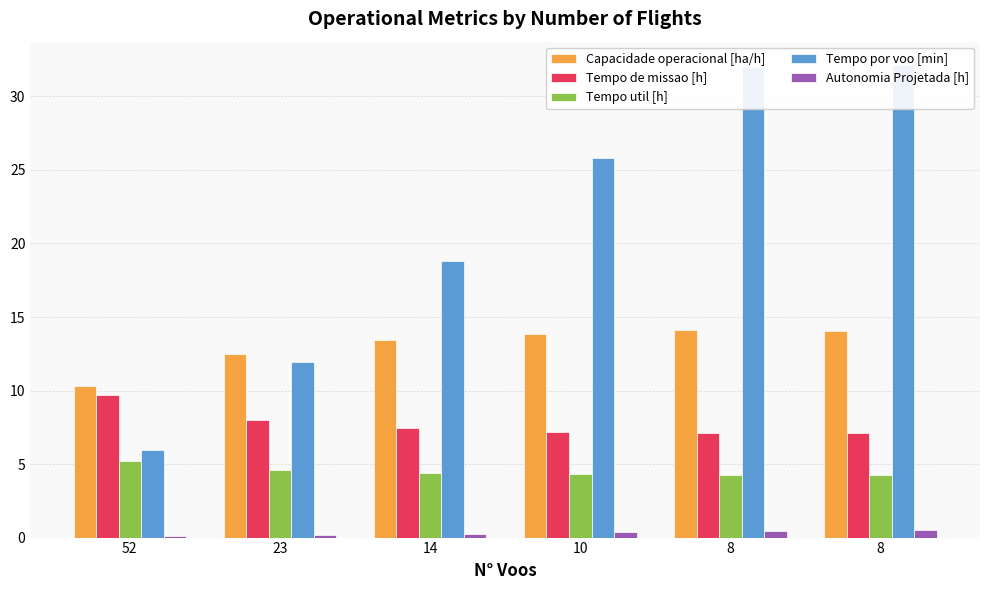

What is the sum of all Capacidade operacional [ha/h] values?

78.3